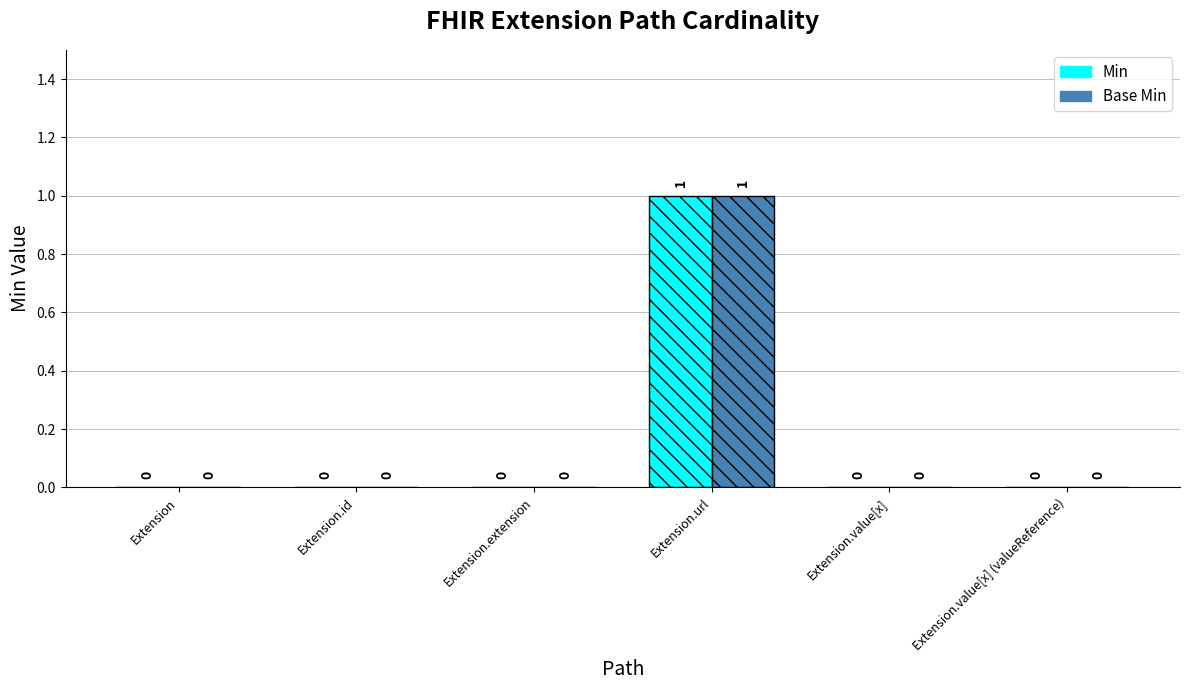

Does the chart contain any negative values?

No